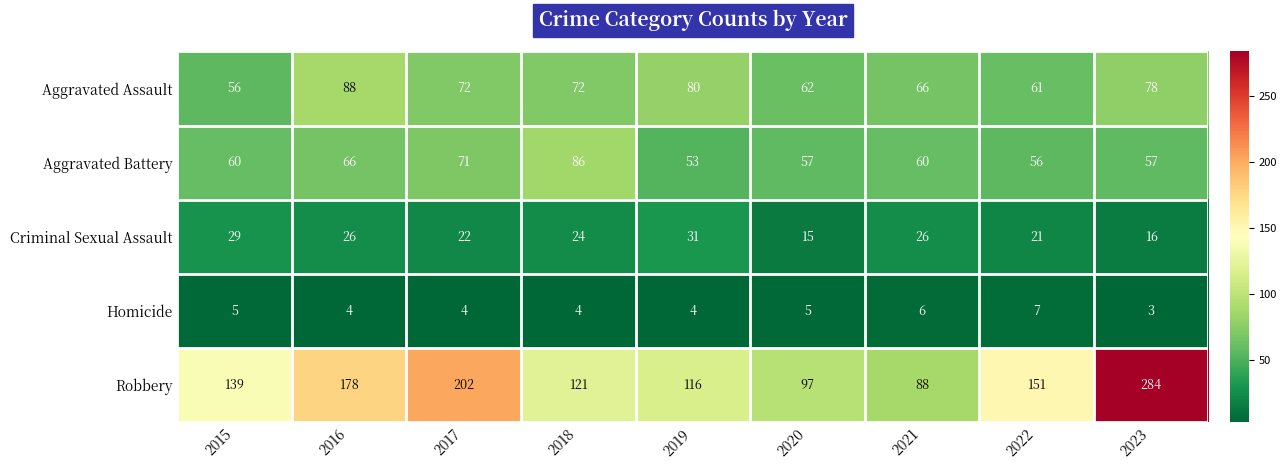

Which series has the largest total across all categories?

Robbery